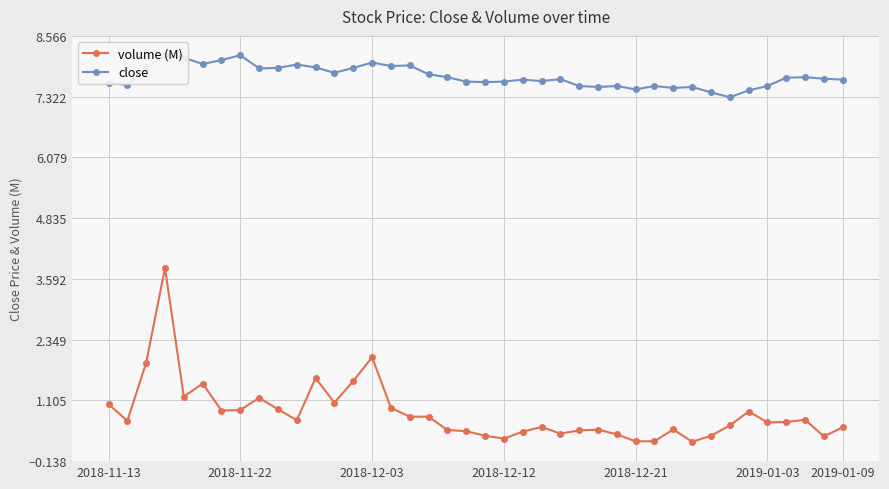

True or false: volume (M) and close intersect in this chart.

False